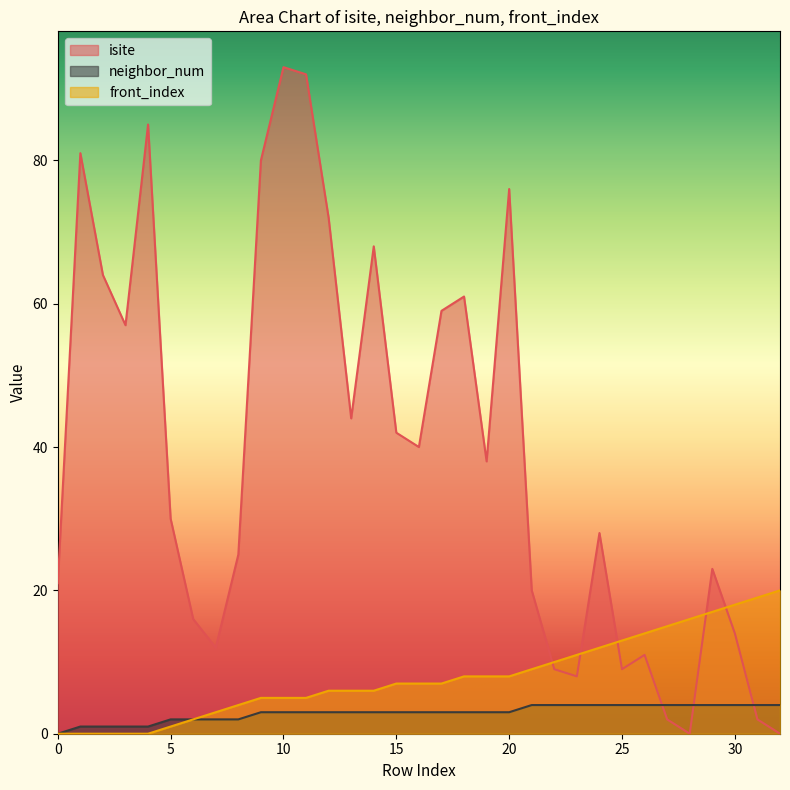

What is the spread (max minus min) of values at 14?

65